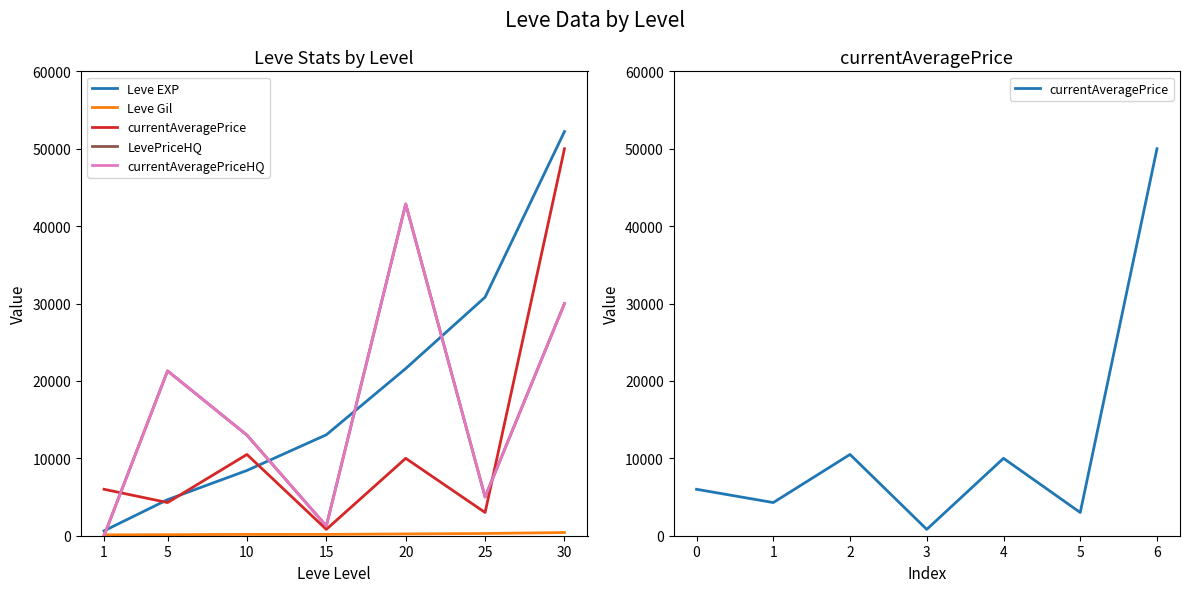

Which has a higher value, 25 or 20?

25